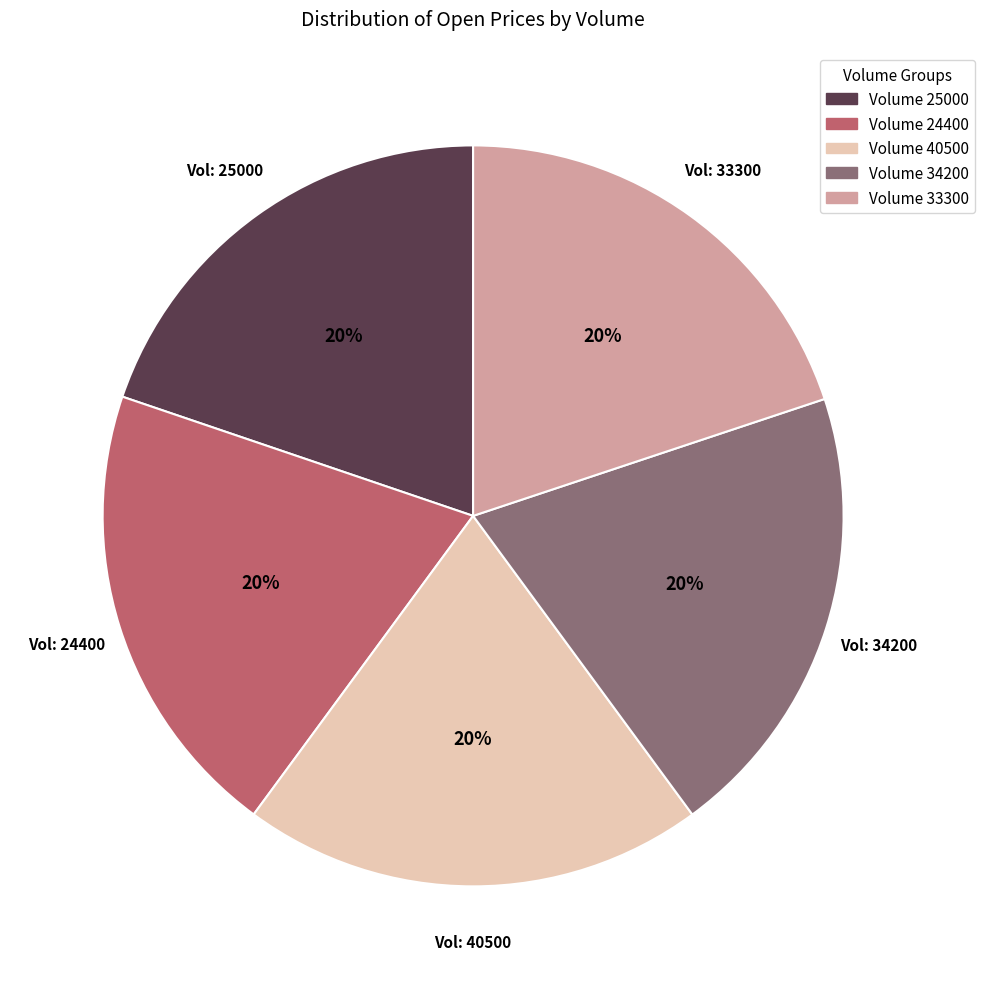

To the nearest percent, what is the average slice percentage?

20%